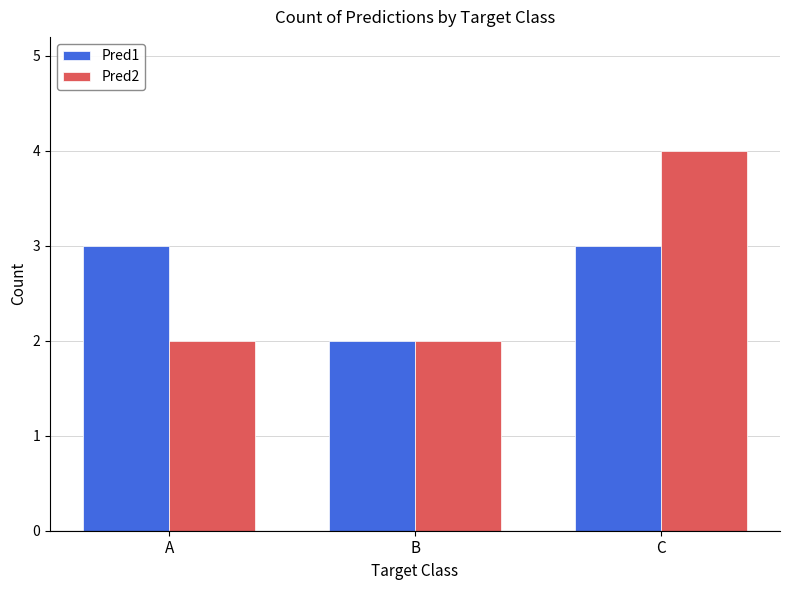

What value does the Pred1 series have at B?

2